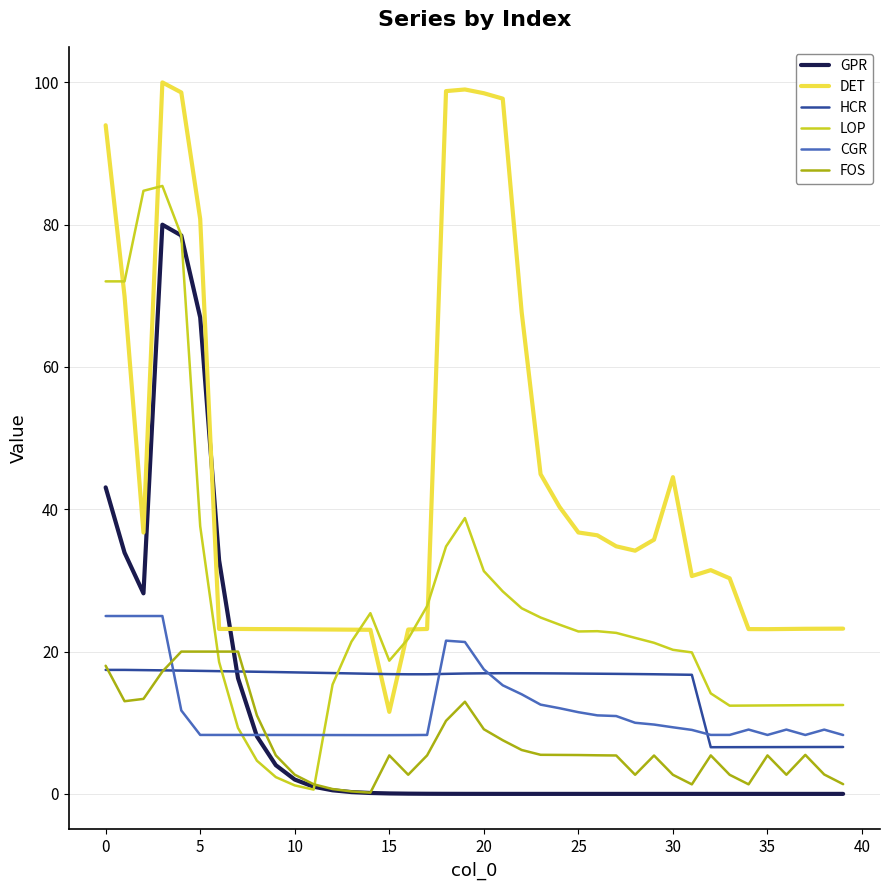

Which series has the largest total across all categories?

DET